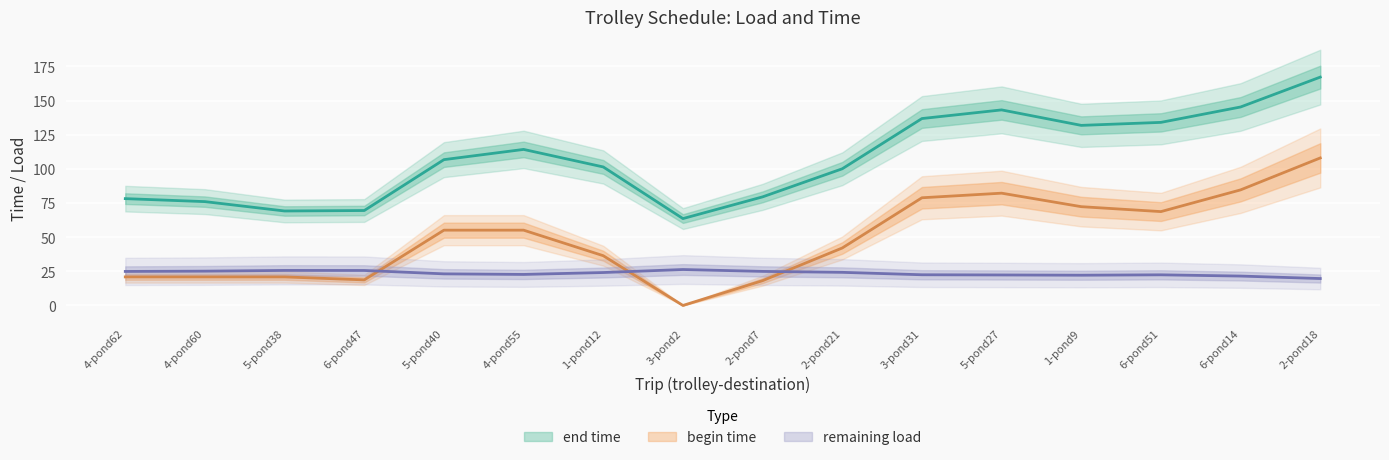

True or false: remaining load and end time cross at least once.

False